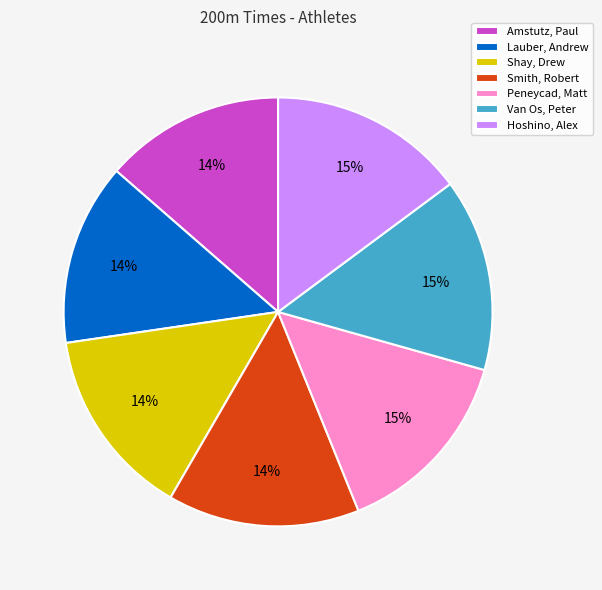

Count the number of slices in the pie.

7